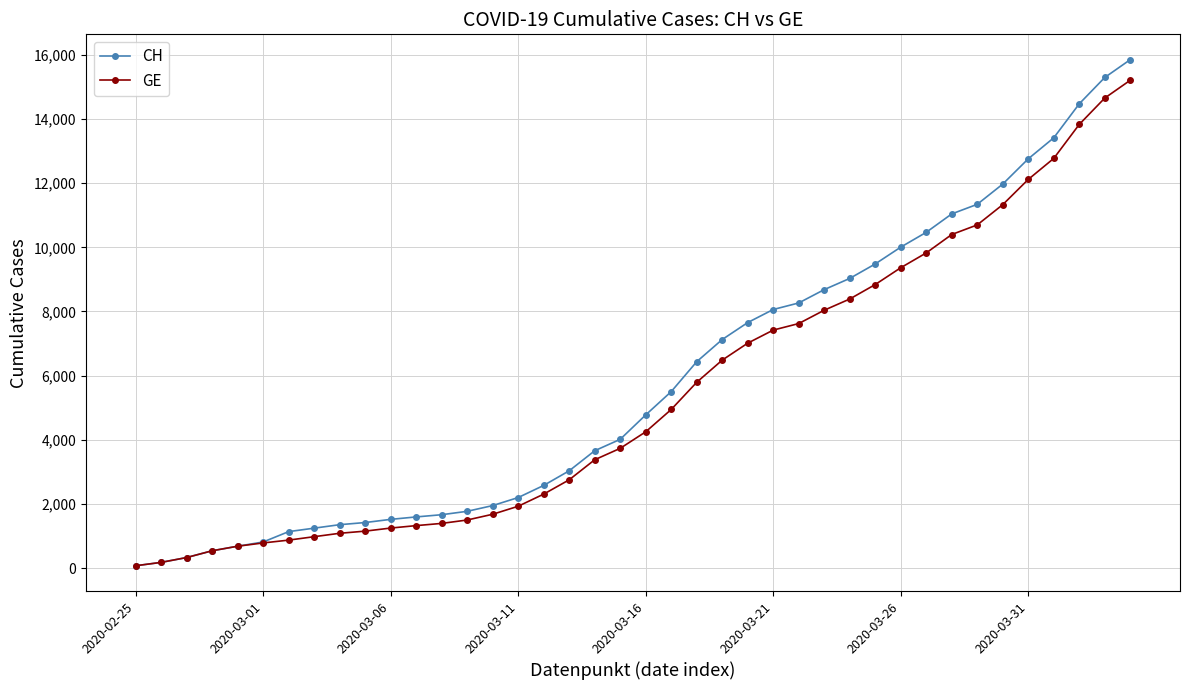

What is the maximum value shown in the chart?

15850